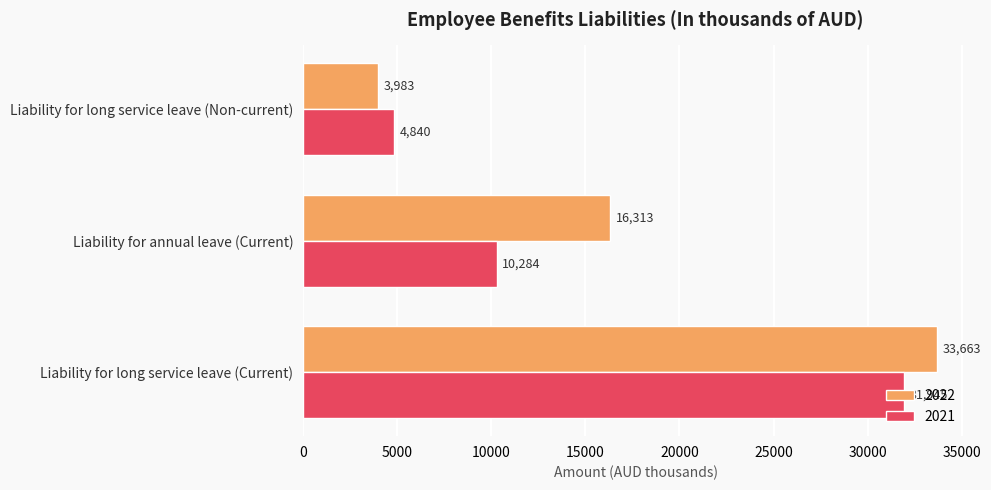

How many 2022 values are between 3983 and 33663?

3